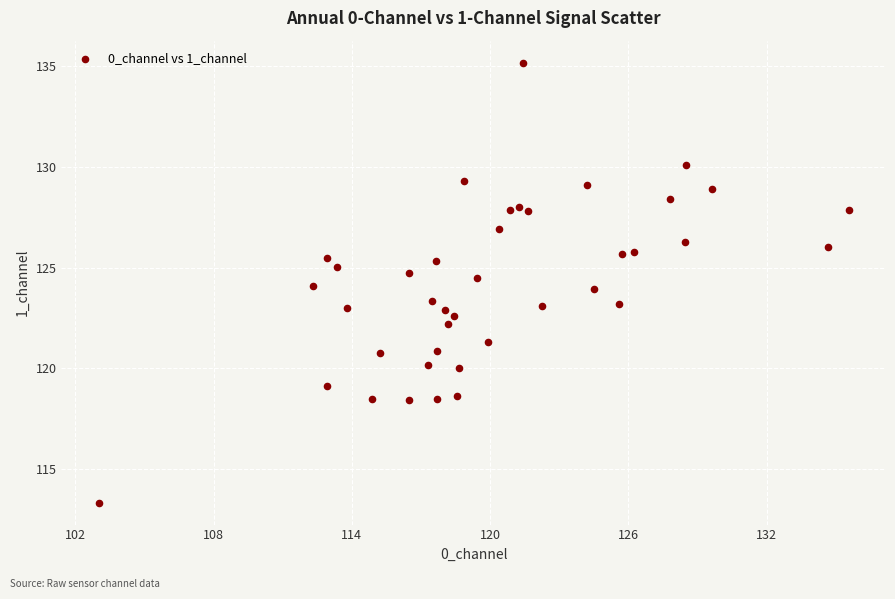

What is the range of X values (max minus min)?

32.5